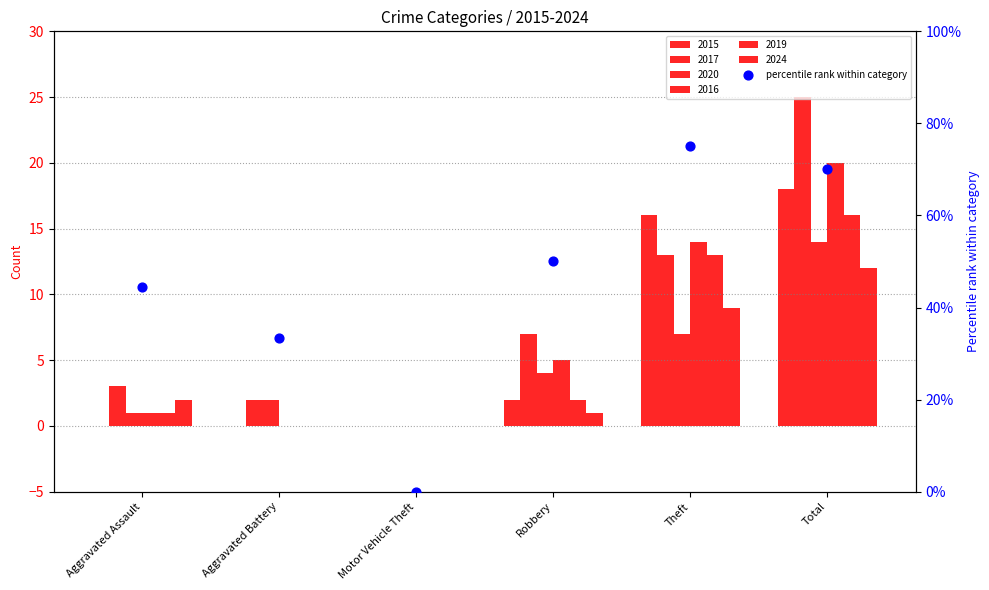

What is the change in value from Aggravated Battery to Robbery?

+16.7